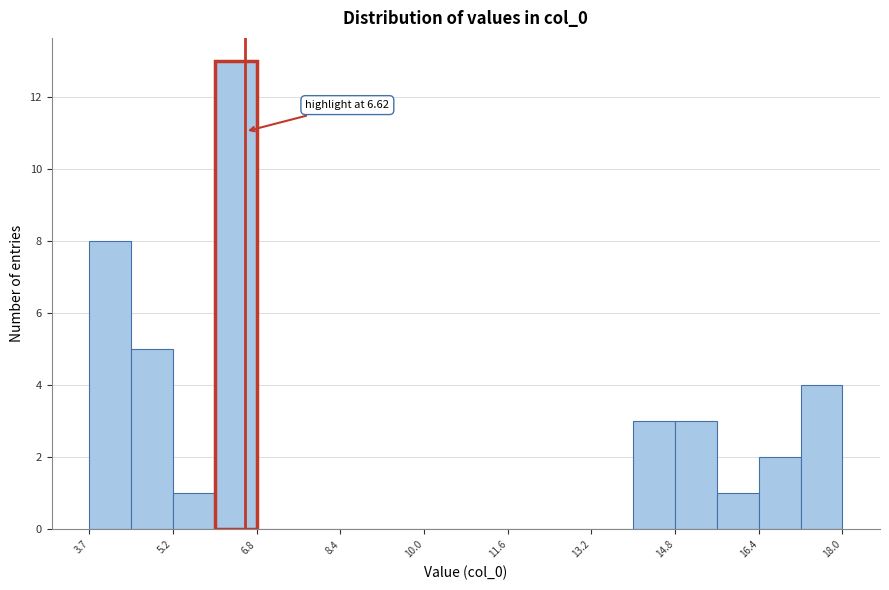

Around what value on the x-axis is the tallest bar? Give the approximate position of its centre, as read against the axis.

6.4